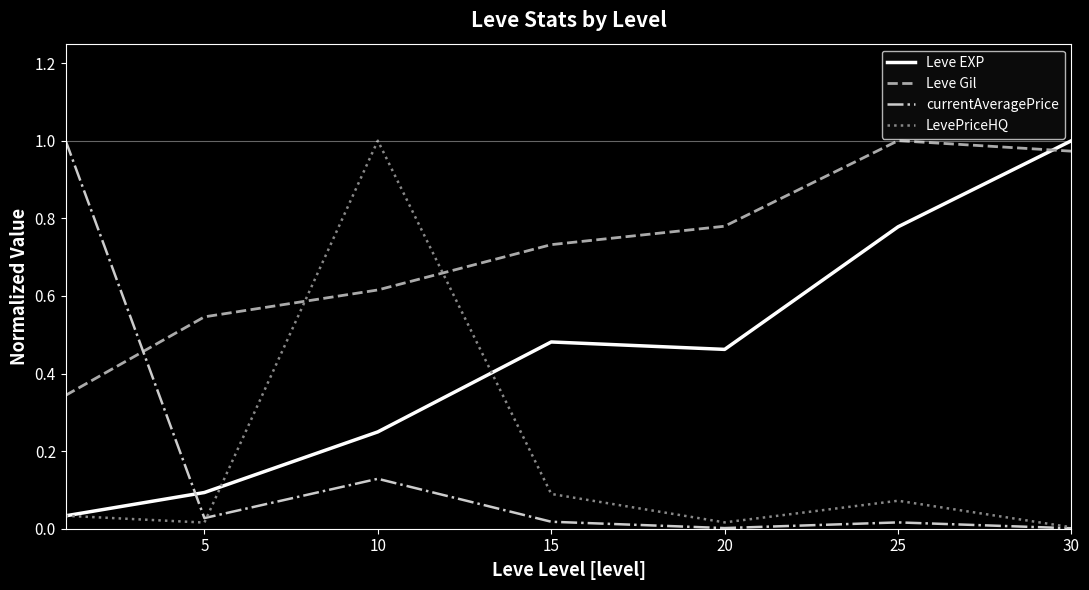

True or false: Leve EXP and Leve Gil intersect in this chart.

True